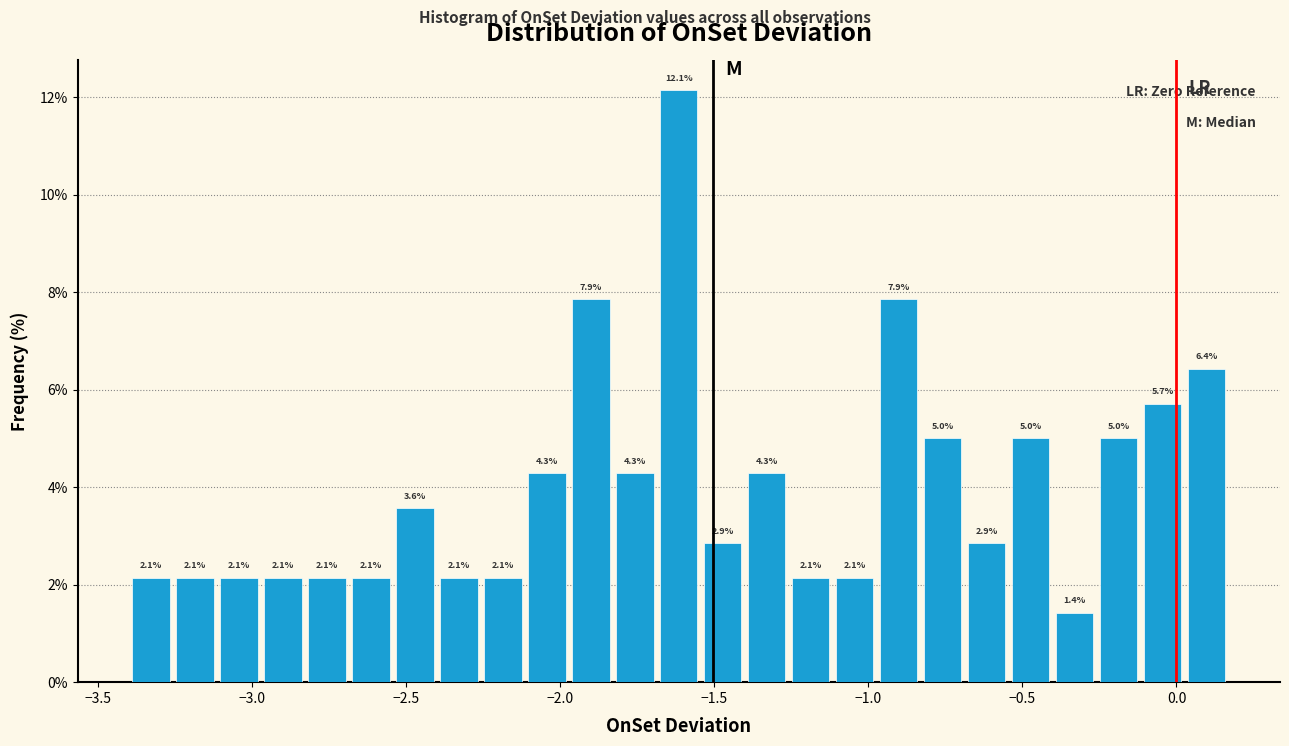

Read against the x-axis, roughly where is the centre of the tallest bar?

-1.60